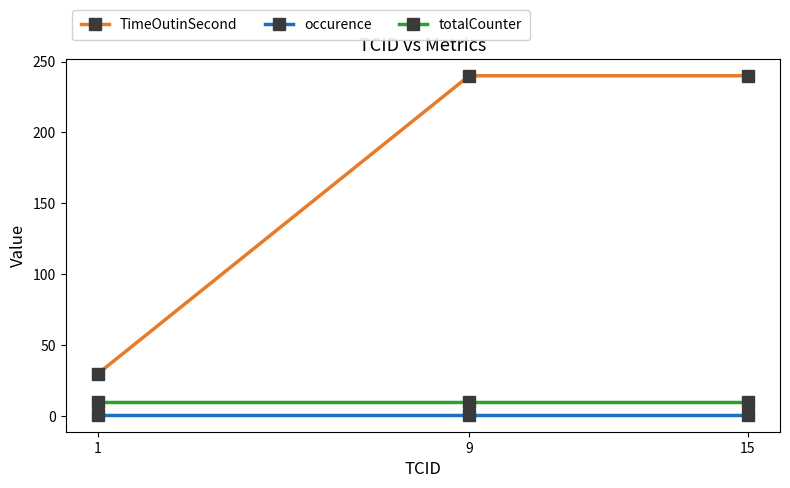

Reading left to right, transcribe all the data shown in this chart.

TimeOutinSecond: 1=30	9=240	15=240
occurence: 1=1	9=1	15=1
totalCounter: 1=10	9=10	15=10